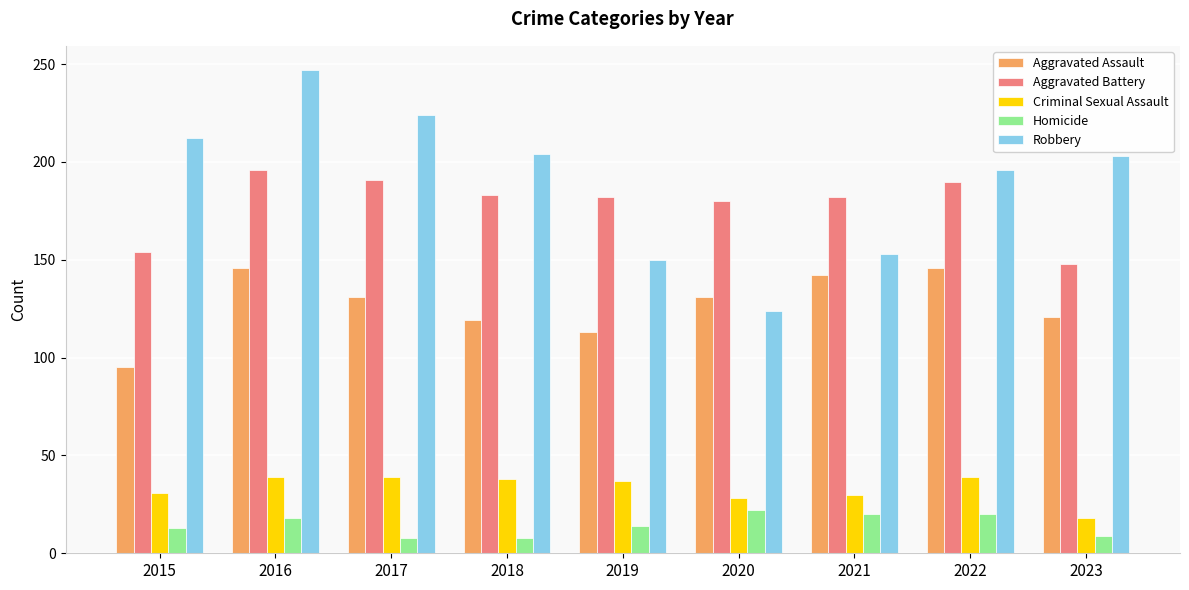

Which series has the largest total across all categories?

Robbery